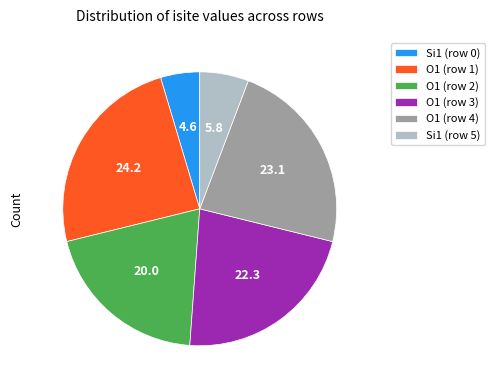

Which slice is the smallest?

Si1 (row 0)